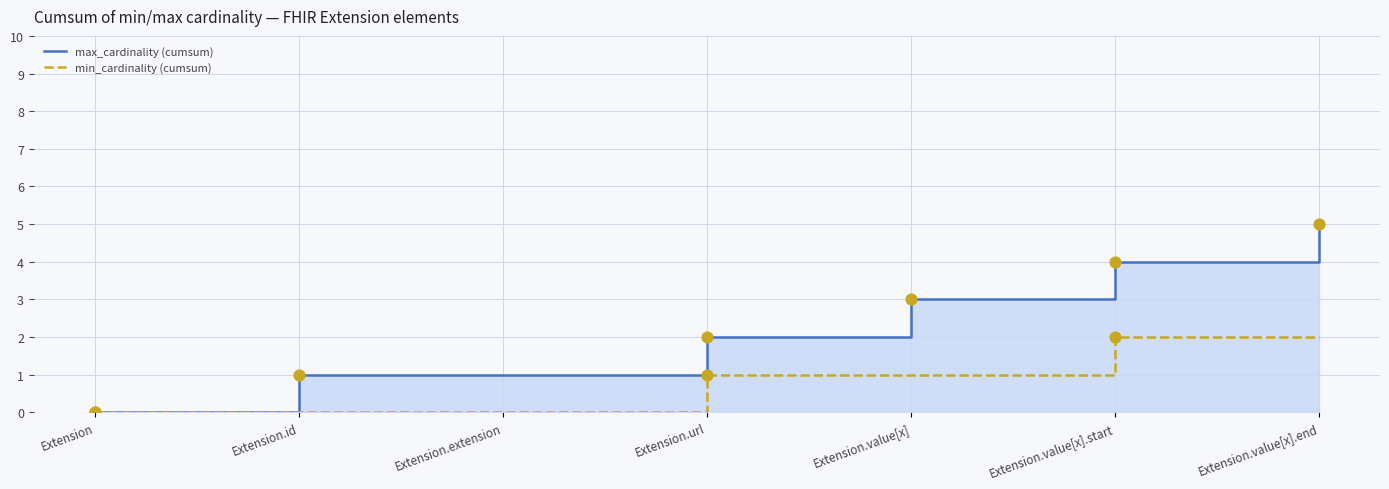

What is the total value across all series at Extension.value[x].end?

7